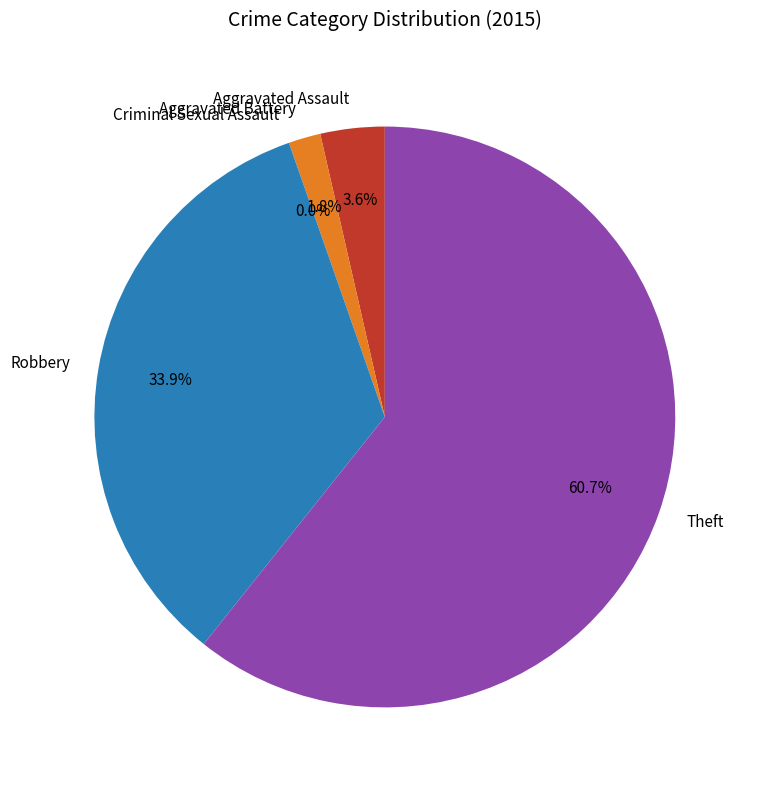

The Aggravated Battery slice represents 1% of the pie. True or false?

False